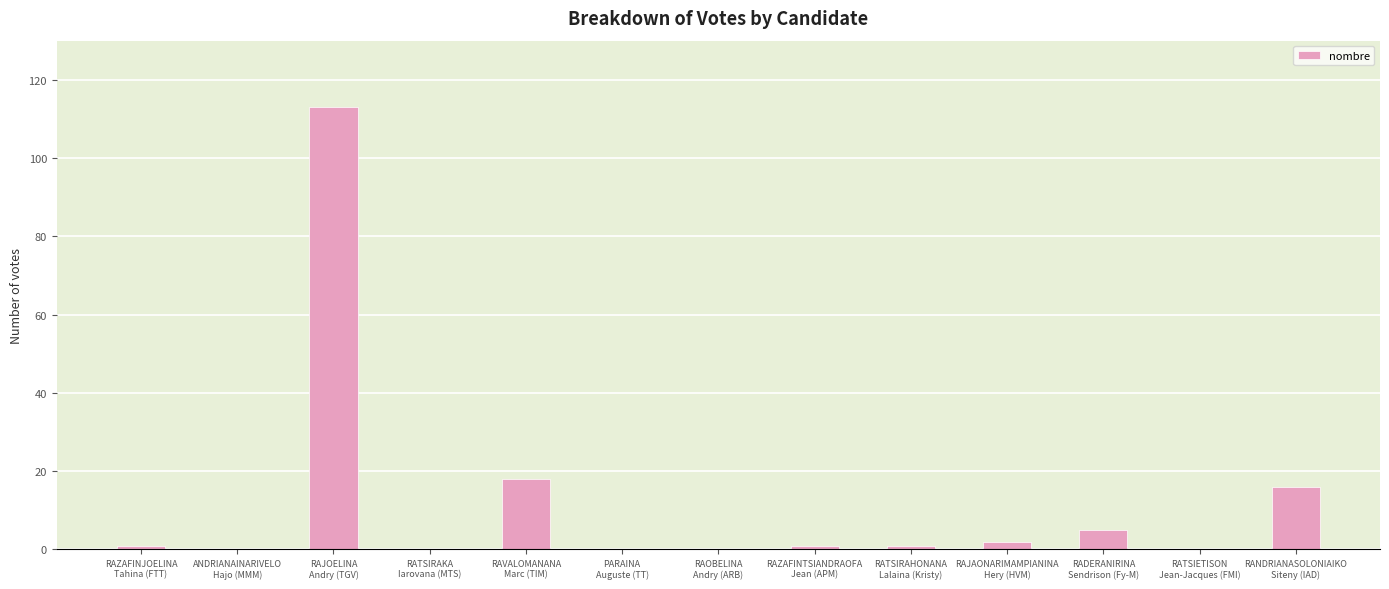

What is the average value?

12